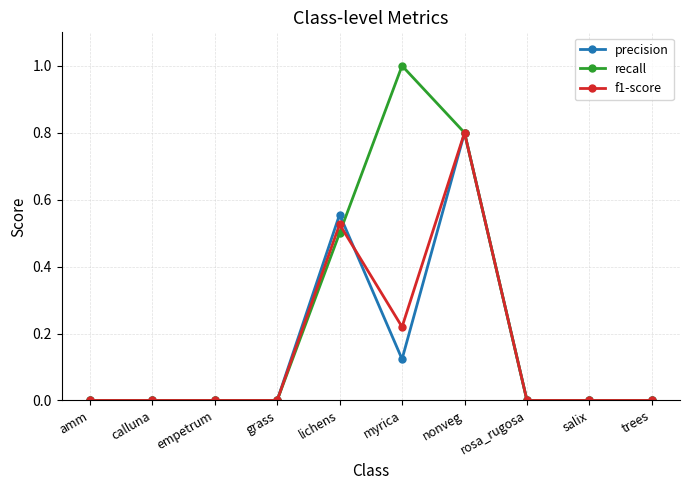

True or false: precision has more than 1 points higher than both neighbors.

True